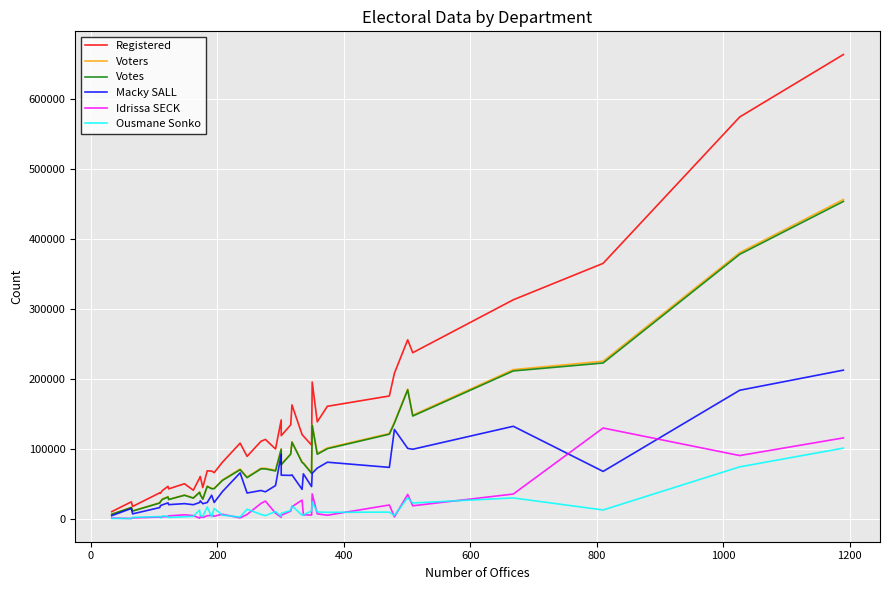

How many values in the Votes series exceed 70106?

19